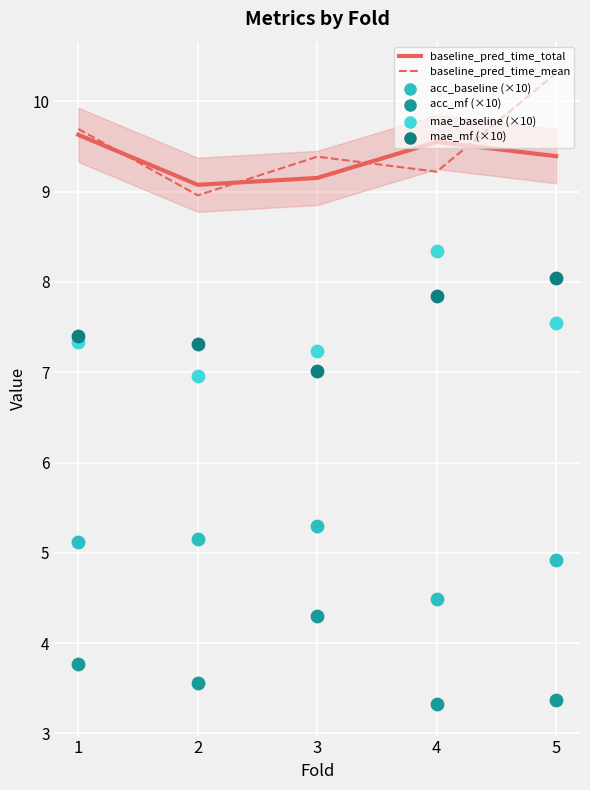

Which series contains the lowest Y value?

acc_mf (×10)